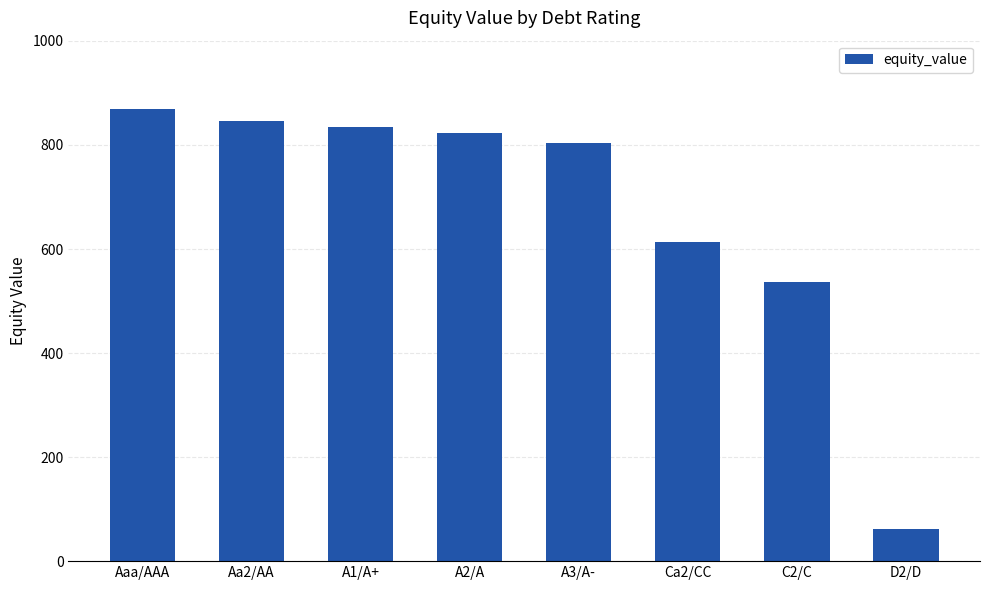

Is it true that the value at A1/A+ is 834.2?

True